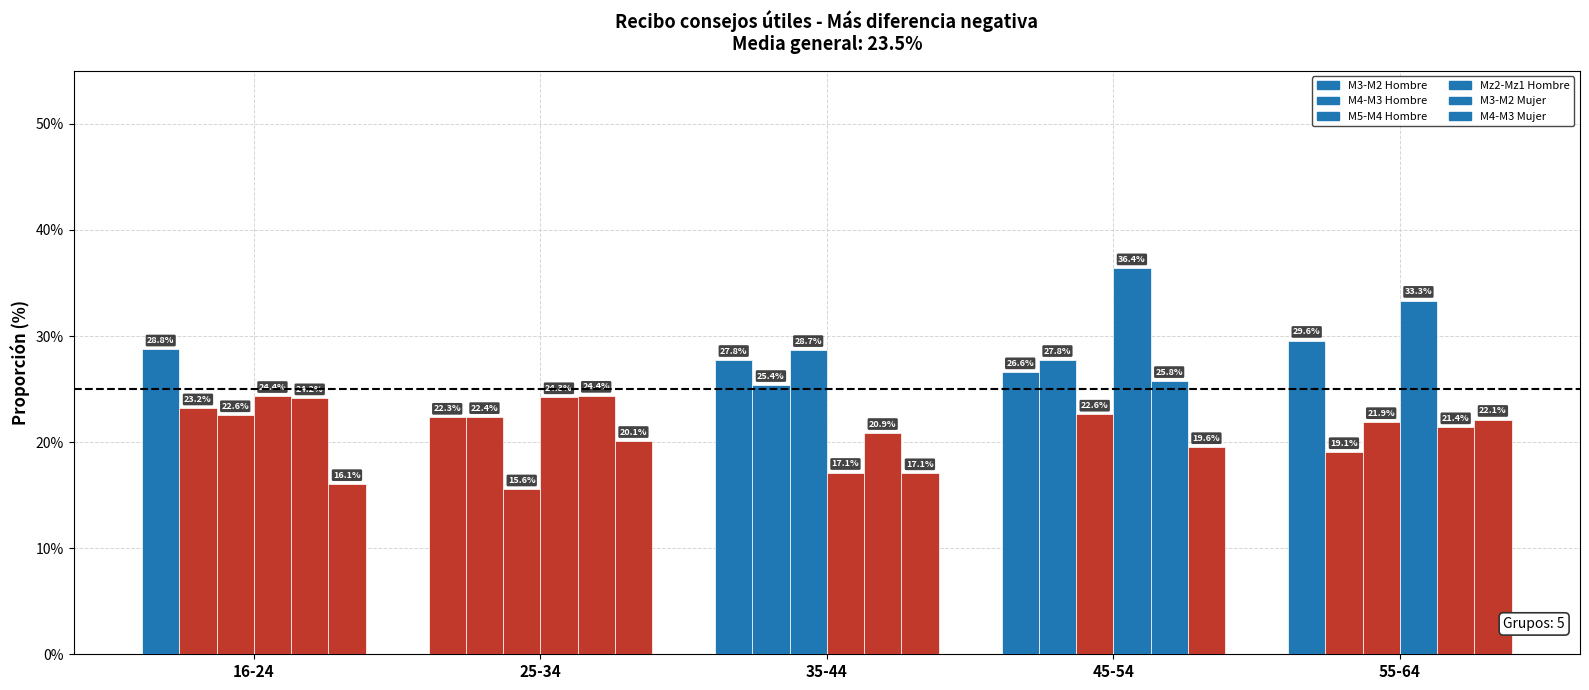

What is the total value across all series at 35-44?

137.0